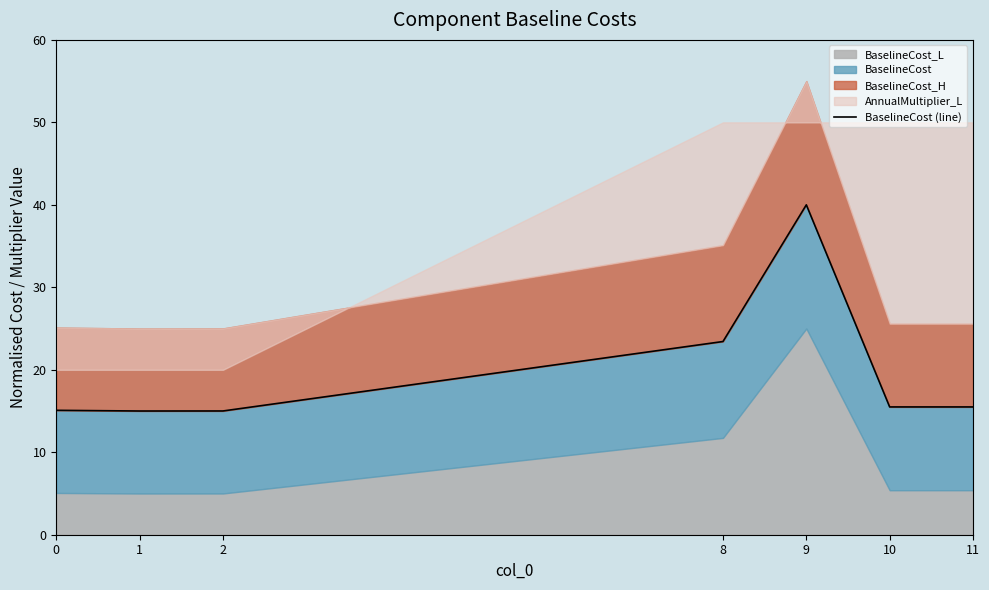

Which has a higher value, 10 or 8?

8